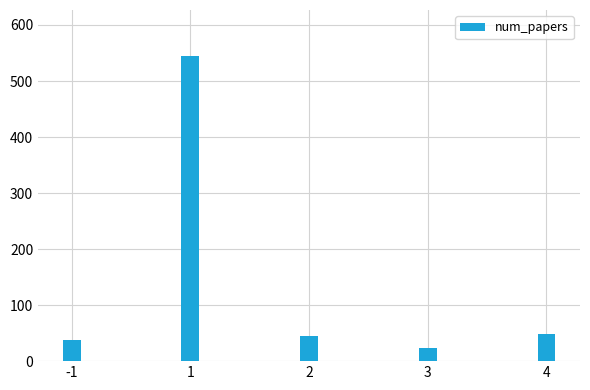

What is the value of the 4th bar from the left?

24